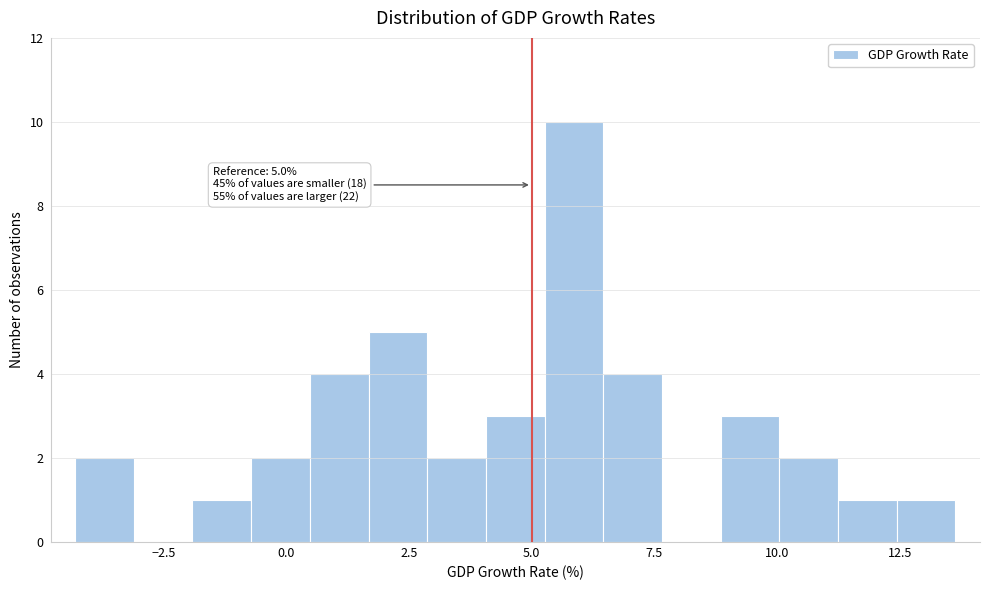

Around what value on the x-axis is the tallest bar? Give the approximate position of its centre, as read against the axis.

6.0